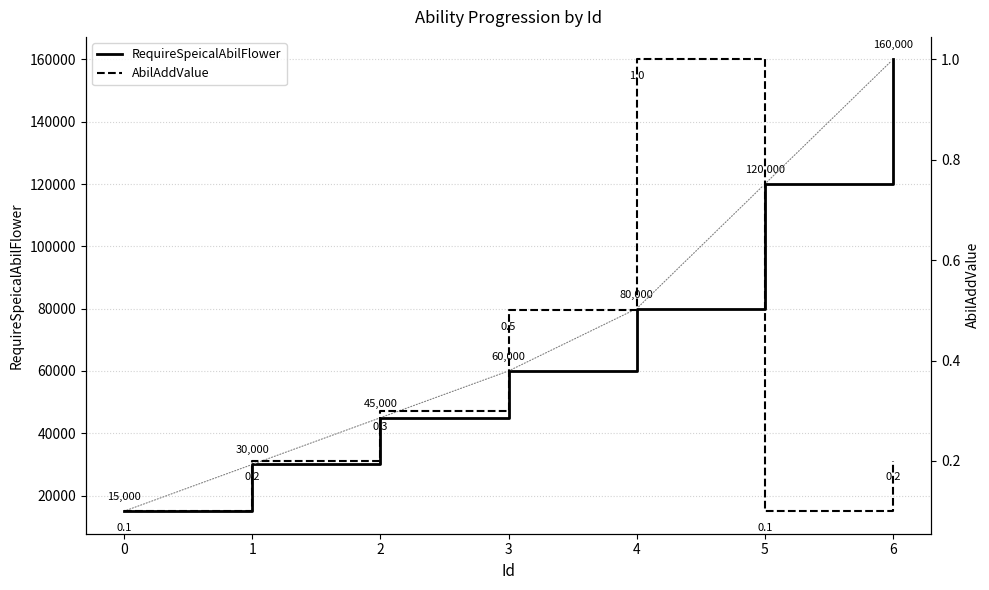

Reading left to right, transcribe all the data shown in this chart.

RequireSpeicalAbilFlower: 0=15000.0	1=30000.0	2=45000.0	3=60000.0	4=80000.0	5=120000.0	6=160000.0
AbilAddValue: 0=0.1	1=0.2	2=0.3	3=0.5	4=1.0	5=0.1	6=0.2